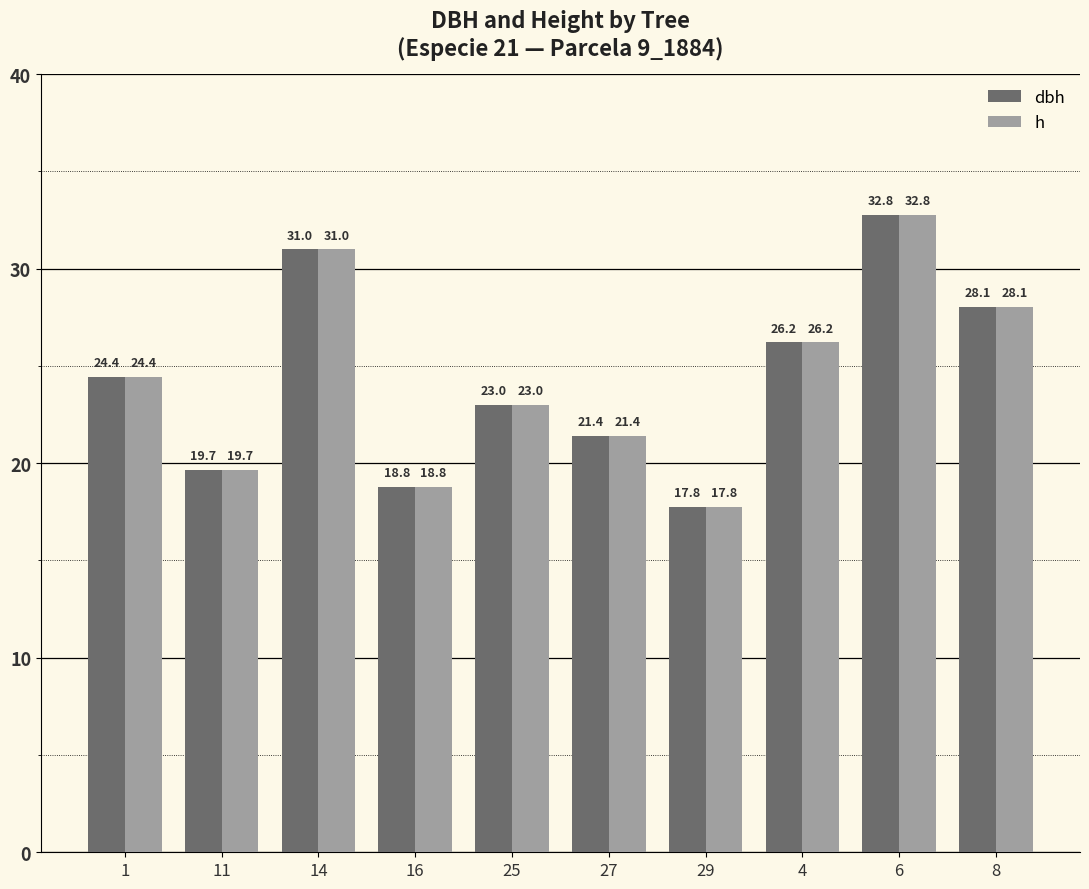

What is the sum of the dbh values at 1 and 25?

47.4